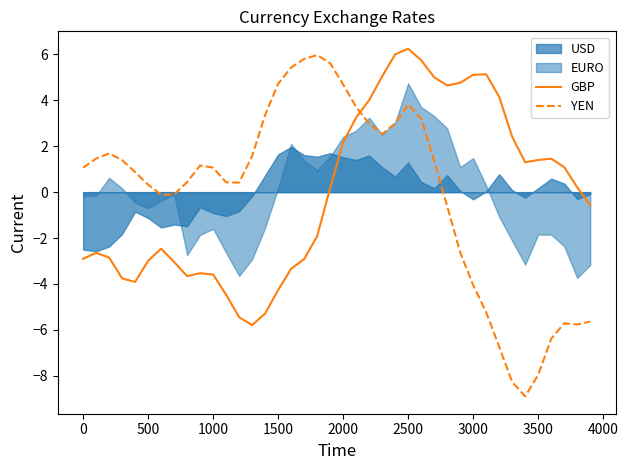

Reading left to right, what are all the values shown in this chart?

GBP: -2.9	-2.6	-2.9	-3.8	-3.9	-3.0	-2.5	-3.0	-3.7	-3.5	-3.6	-4.5	-5.5	-5.8	-5.3	-4.3	-3.3	-2.9	-1.9	0.2	2.2	3.3	4.0	5.0	6.0	6.3	5.7	5.0	4.6	4.8	5.1	5.1	4.2	2.4	1.3	1.4	1.5	1.1	0.2	-0.6
YEN: 1.1	1.5	1.7	1.4	0.9	0.3	-0.1	-0.1	0.4	1.2	1.1	0.4	0.4	1.6	3.4	4.7	5.4	5.8	6.0	5.6	4.7	3.7	3.0	2.5	3.0	3.8	3.2	1.4	-0.6	-2.6	-4.1	-5.2	-6.7	-8.3	-8.9	-8.0	-6.4	-5.7	-5.8	-5.6